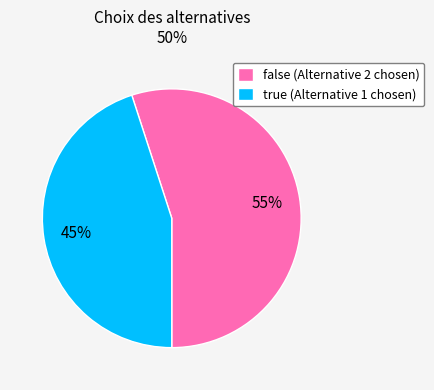

The false slice represents 55% of the pie. True or false?

True